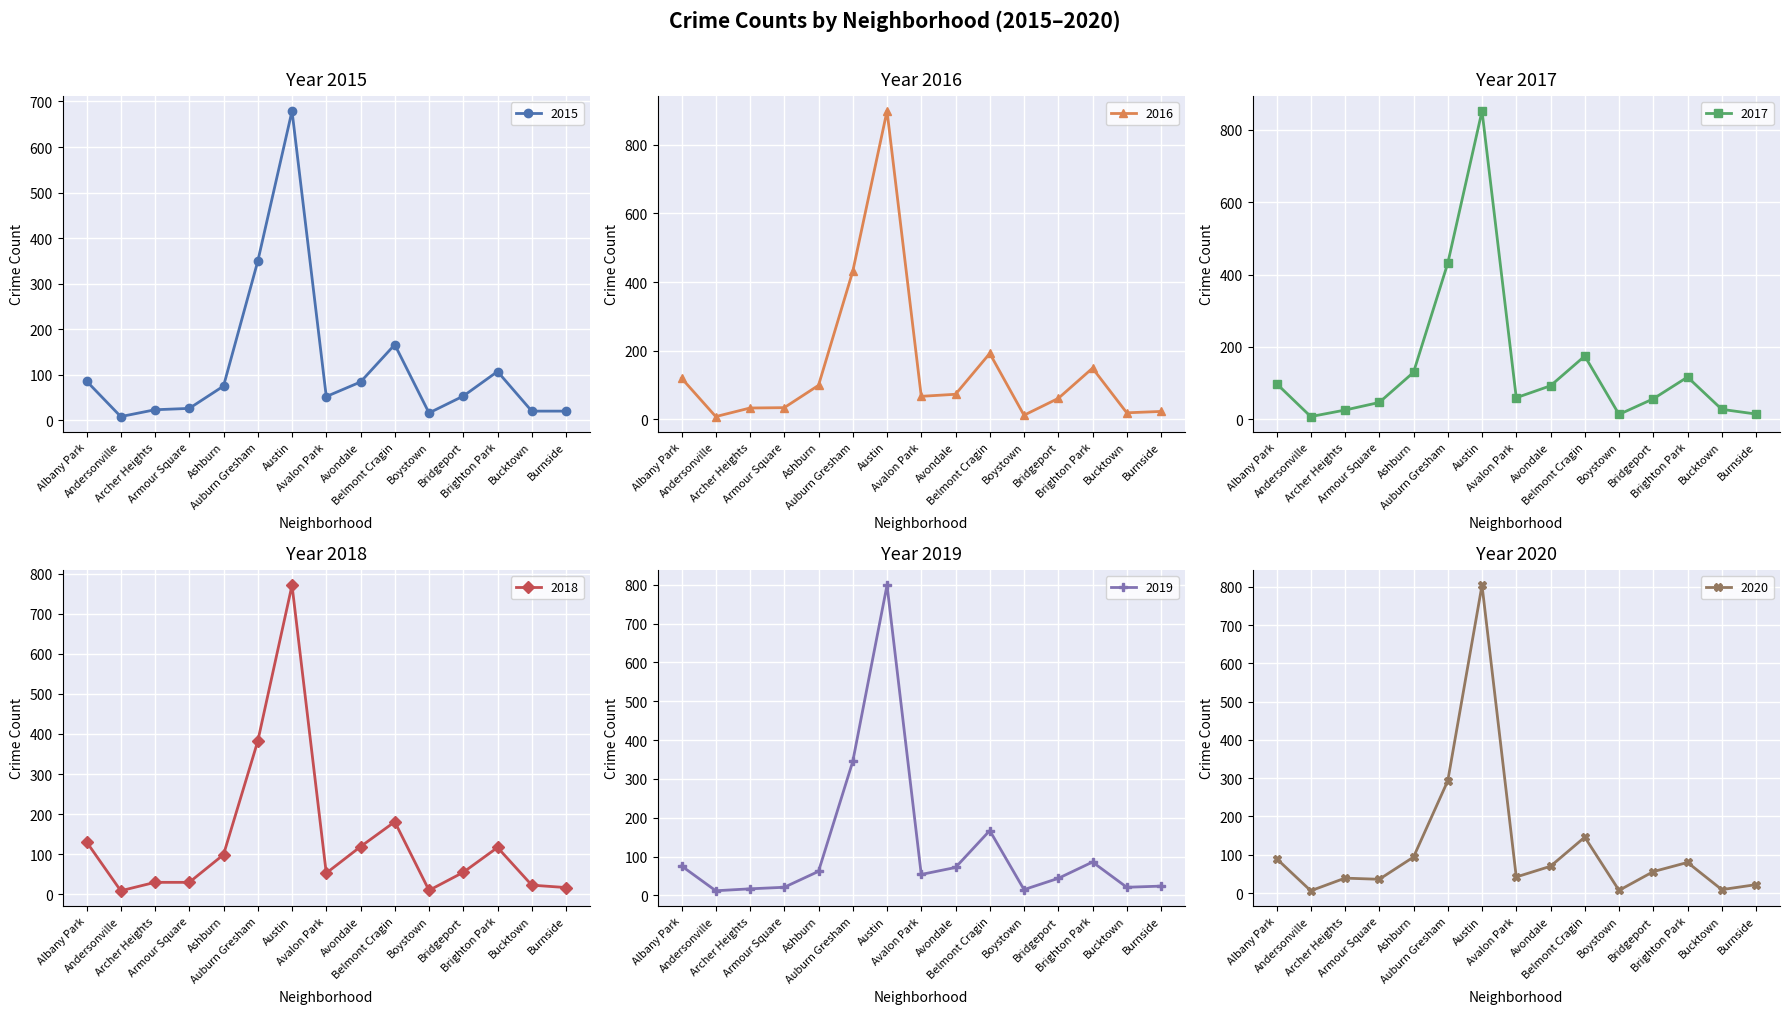

What is the label of the 12th point from the right?

Armour Square